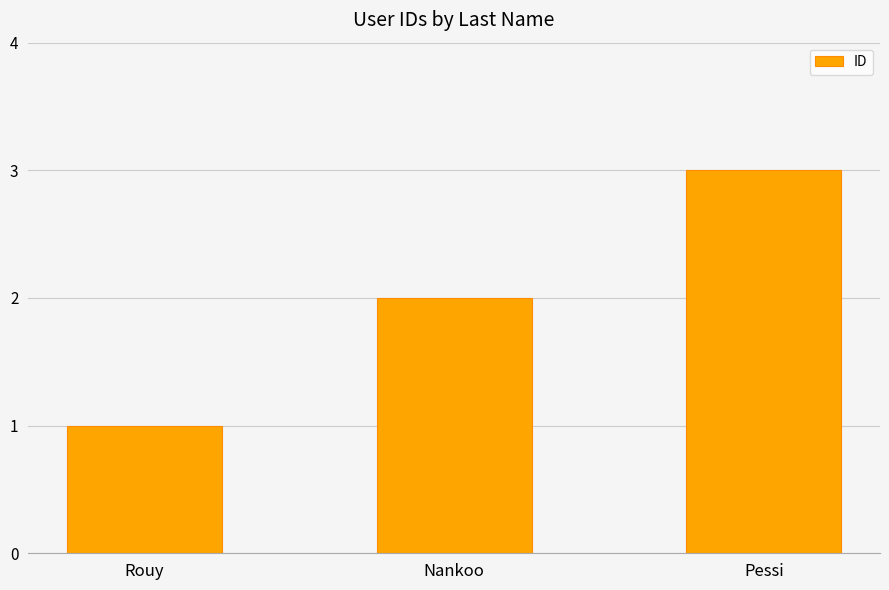

Is it true that the value at Nankoo is 2?

True